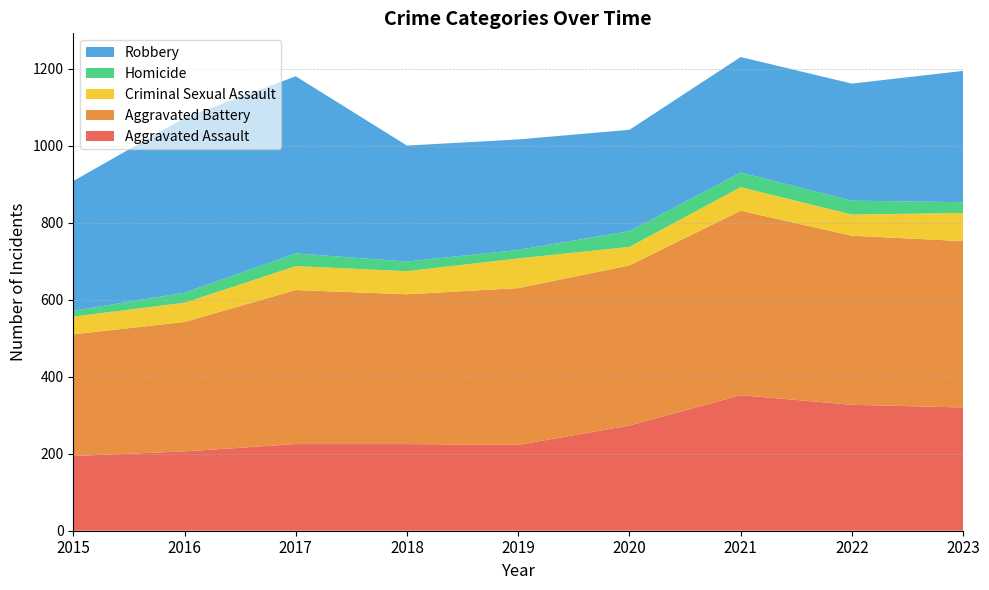

Reading right to left, extract all data points from this chart.

Aggravated Assault: 320	327	352	273	223	225	225	206	194
Aggravated Battery: 432	439	479	416	407	389	400	336	316
Criminal Sexual Assault: 73	55	61	48	77	60	62	50	46
Homicide: 28	36	38	41	22	25	33	26	15
Robbery: 341	304	300	263	287	301	460	454	337